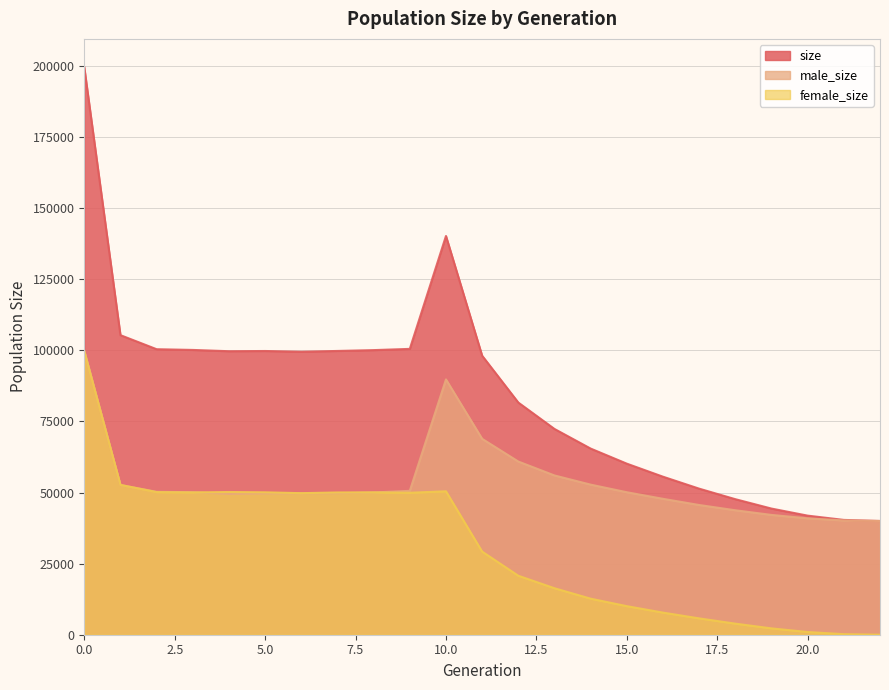

Between 9 and 12, which is larger?

9